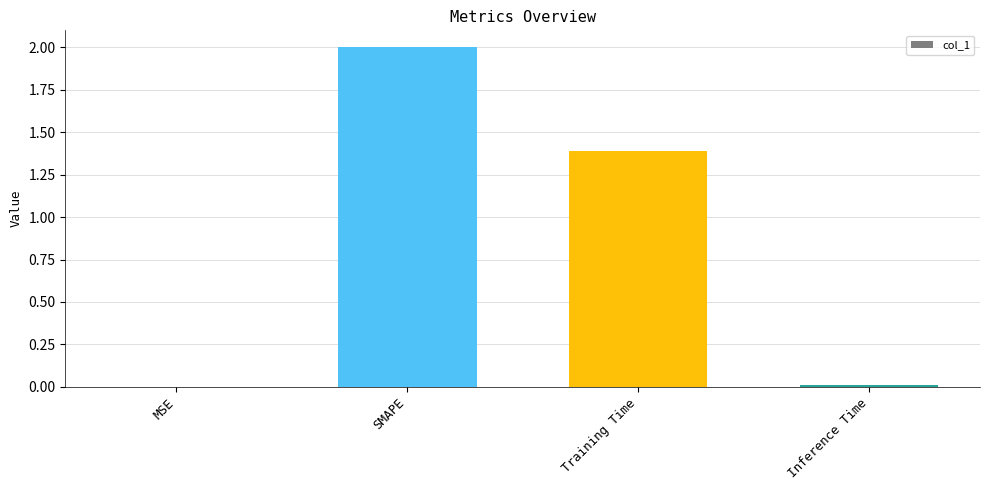

What is the maximum value shown in the chart?

2.0